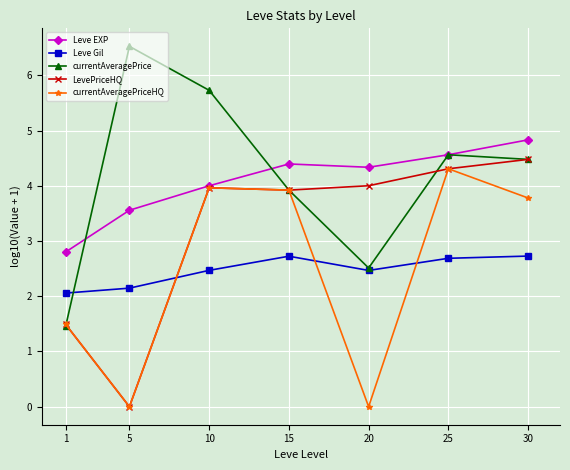

Rank the series by their maximum value, from lowest to highest.

Leve Gil, currentAveragePriceHQ, LevePriceHQ, Leve EXP, currentAveragePrice